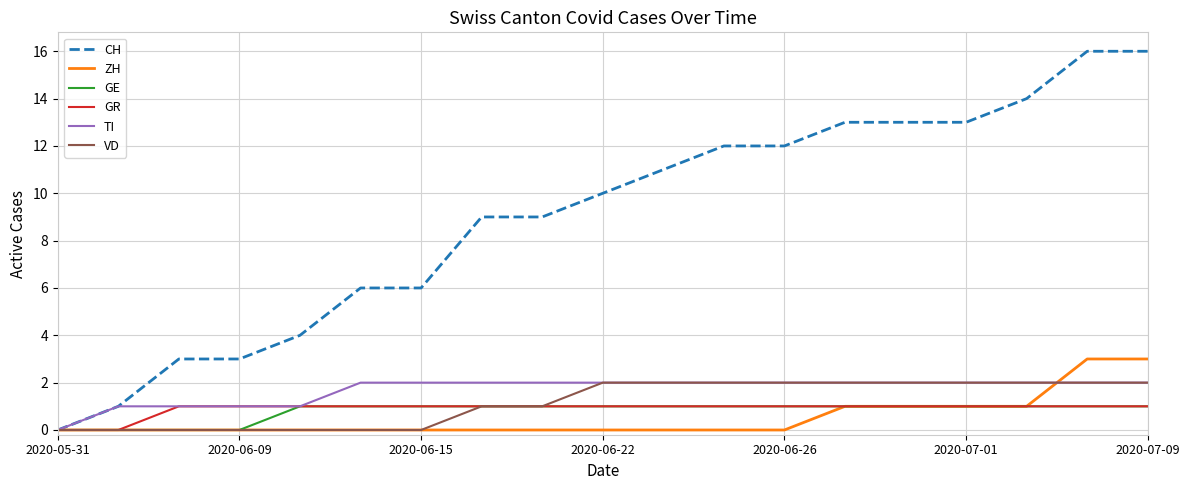

Which series has the widest spread of values?

CH